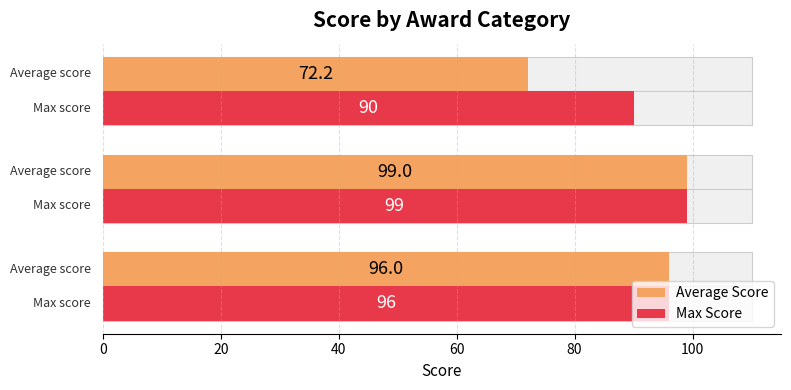

What is the difference between the second highest and minimum values in the Max Score series?

6.0